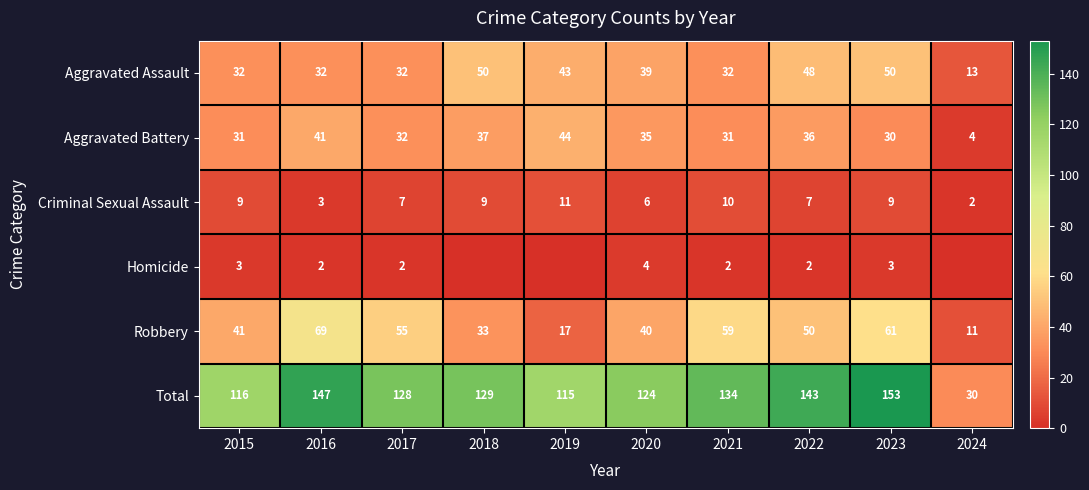

What is the greatest value displayed?

153